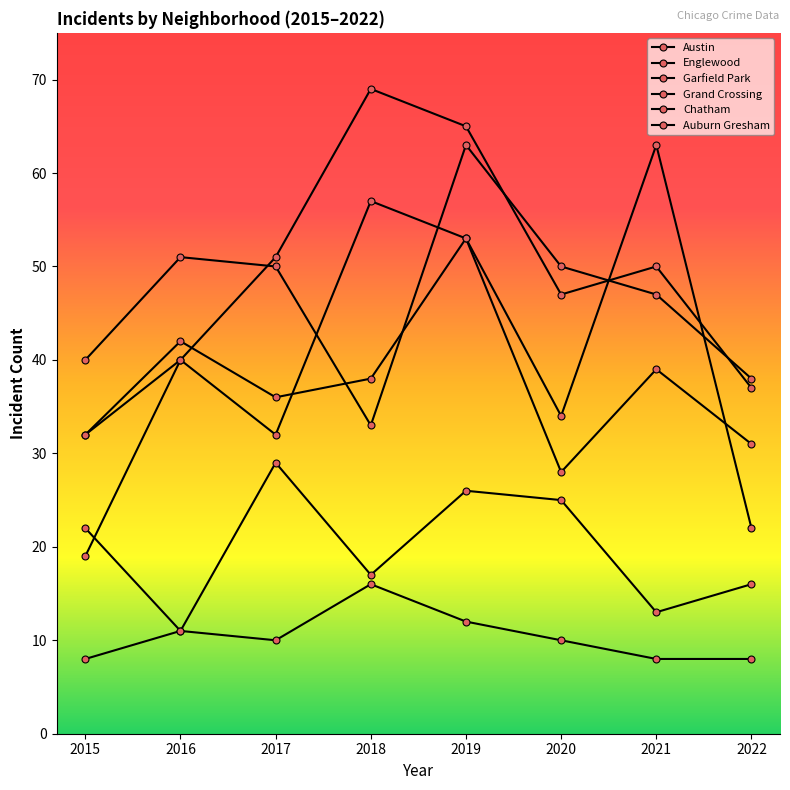

At which label is Englewood closest to 48?

2021